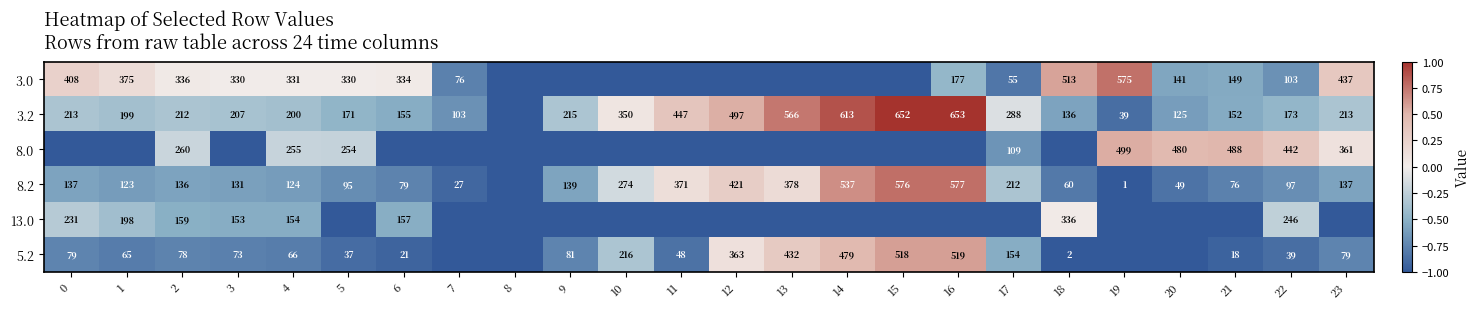

Is it true that 3.2 equals 72 at 18?

False